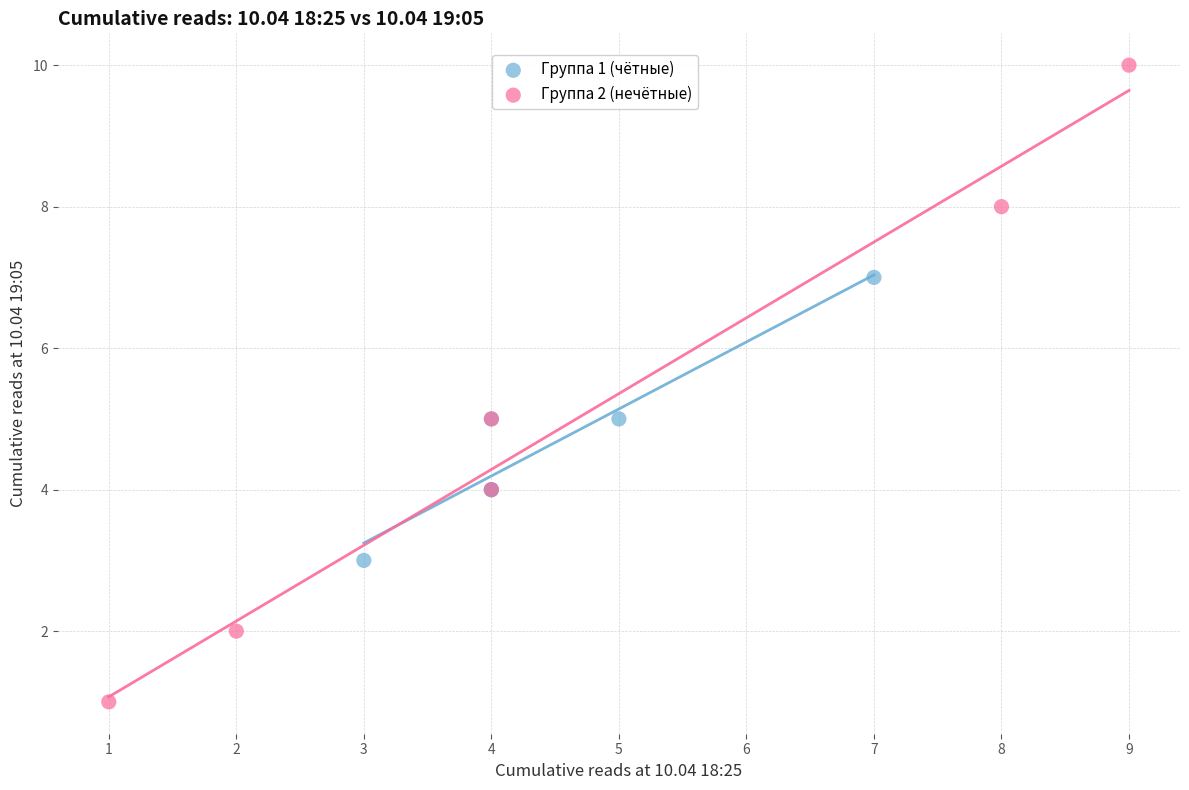

What are all the series names shown in the legend?

Группа 1 (чётные), Группа 2 (нечётные)